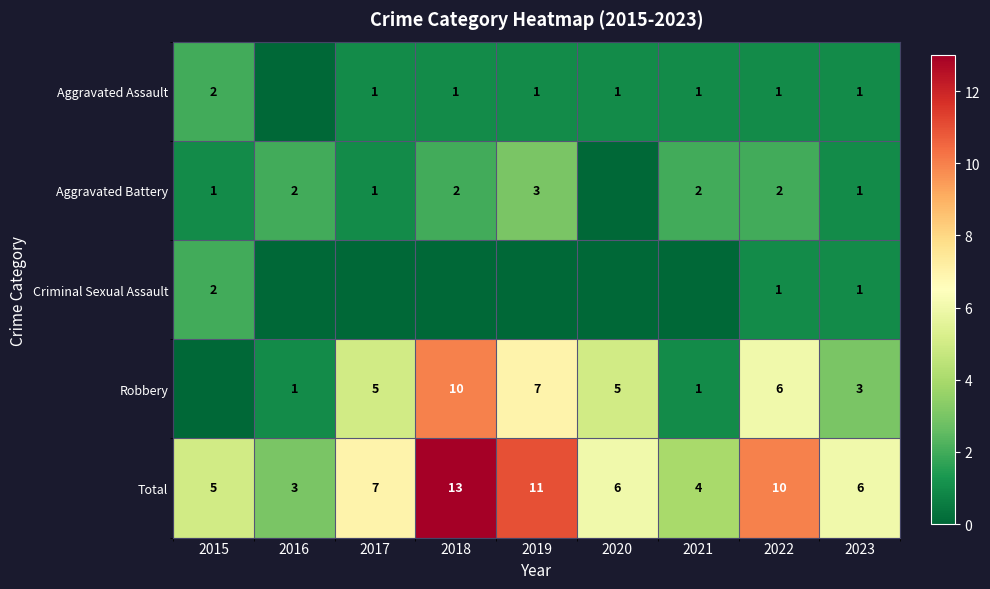

How many distinct data groups are displayed?

5